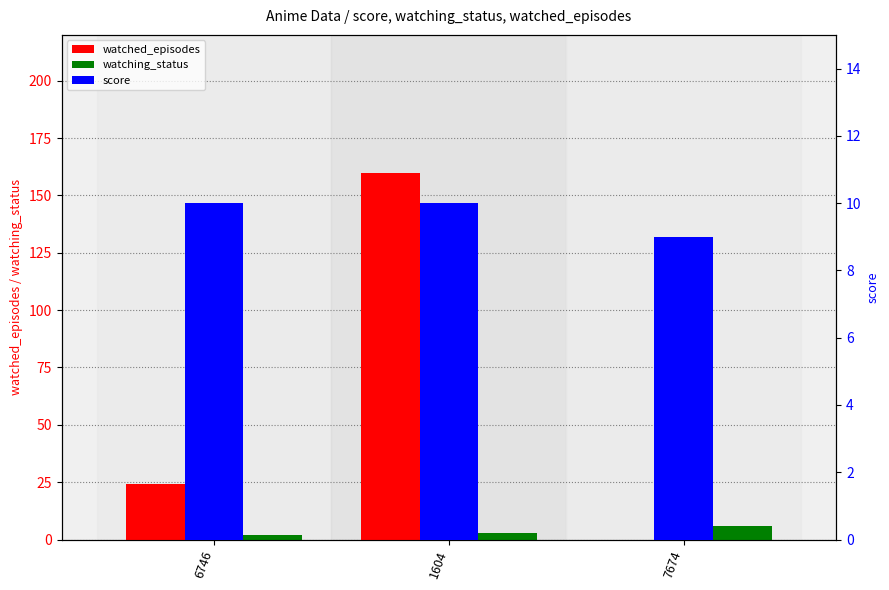

How many values in the watched_episodes series exceed 24?

1